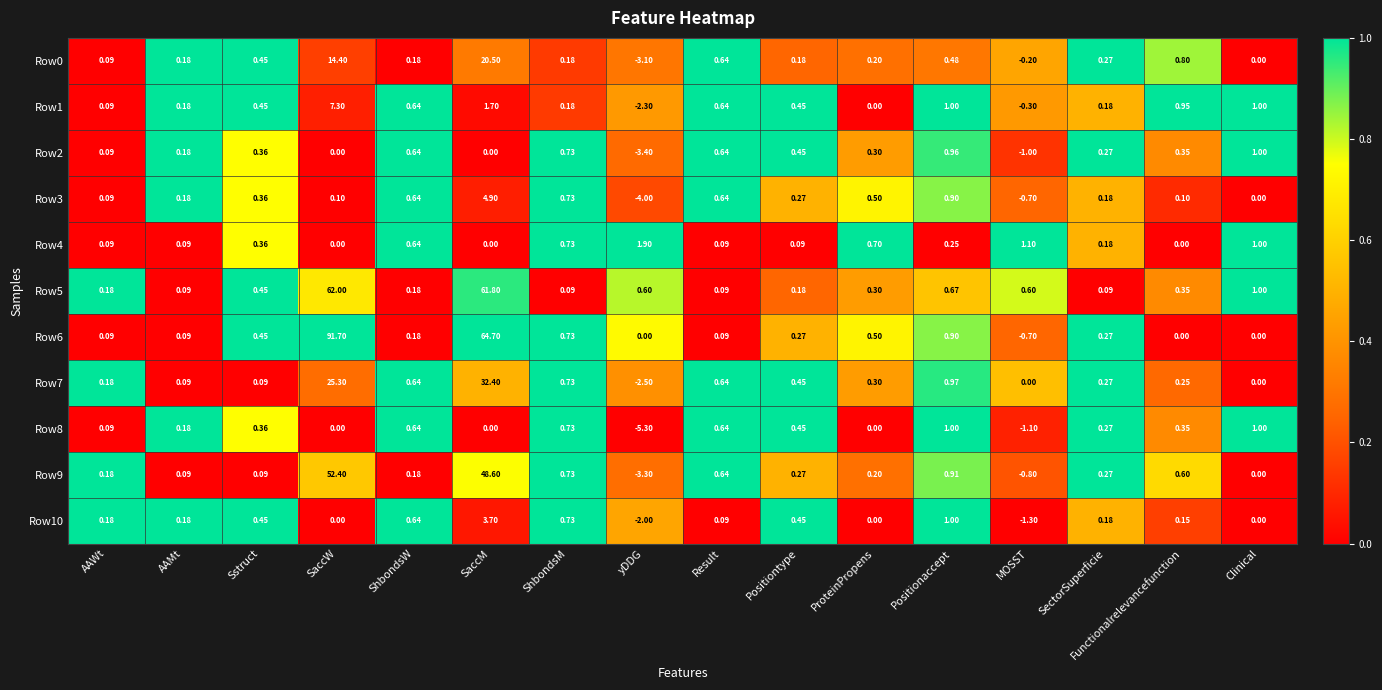

What is the spread (max minus min) of values at Positionaccept?

0.8